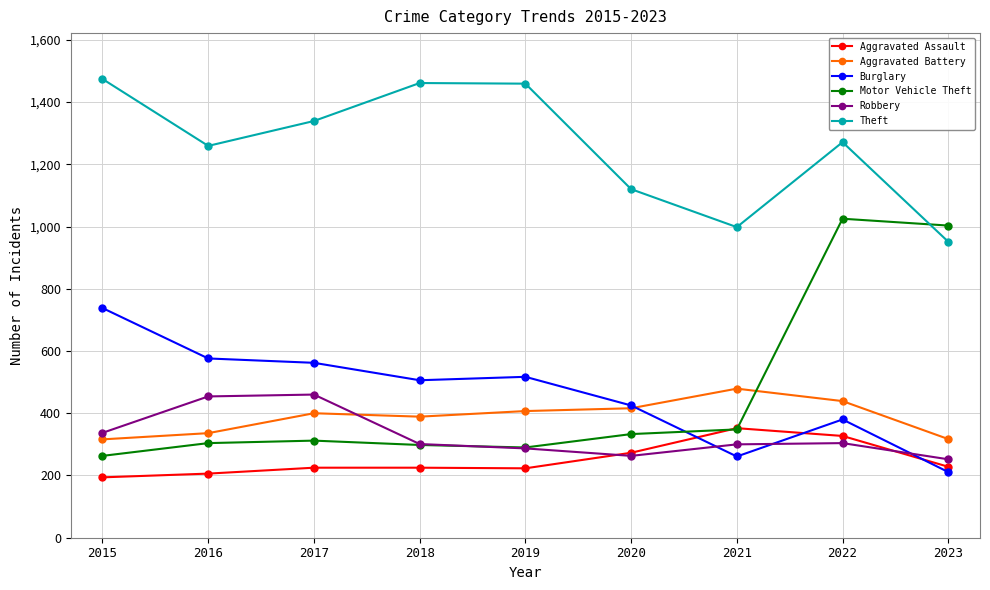

Which series has the largest total across all categories?

Theft